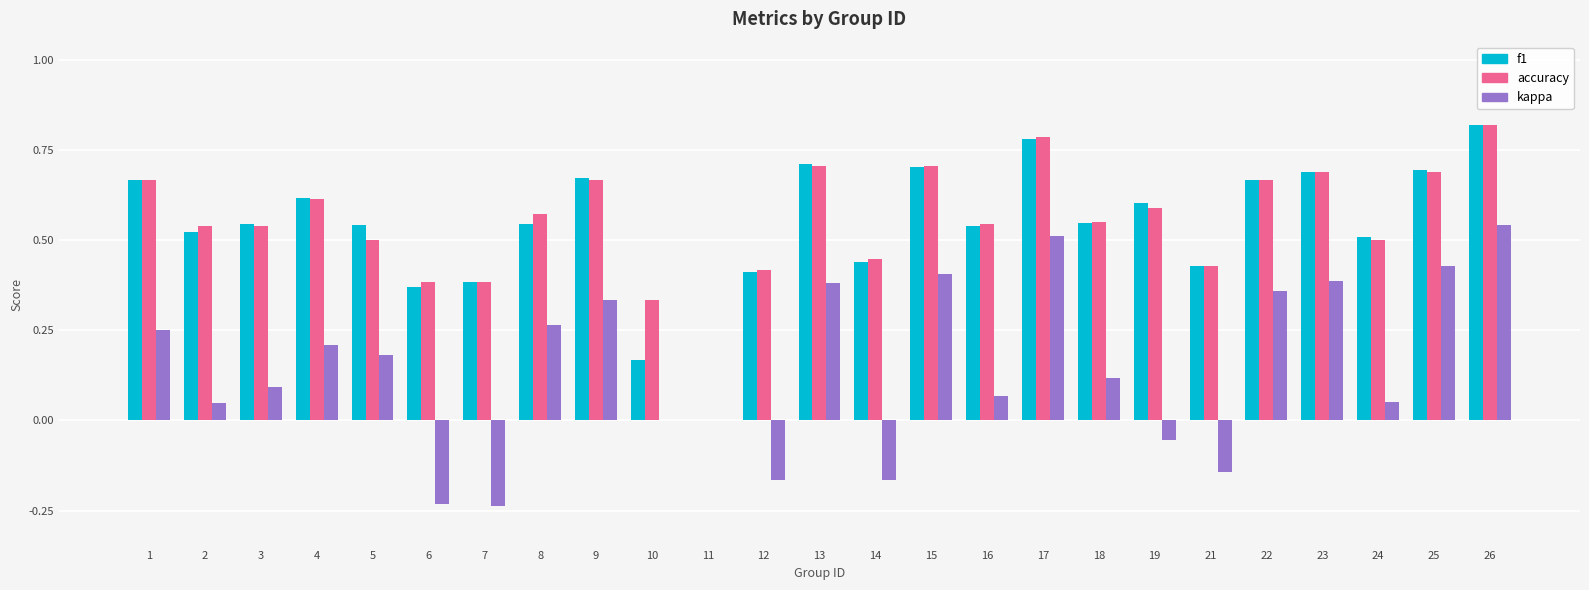

The value of accuracy at 16 is 0.2. True or false?

False